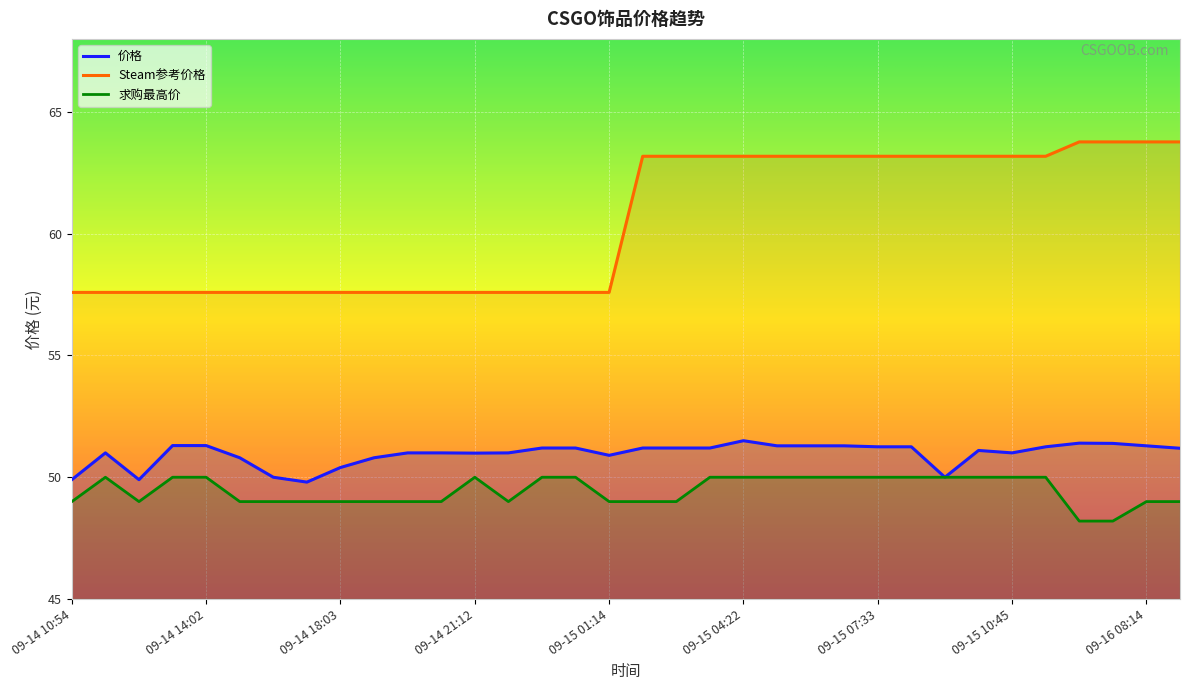

Which series has the largest total across all categories?

Steam参考价格